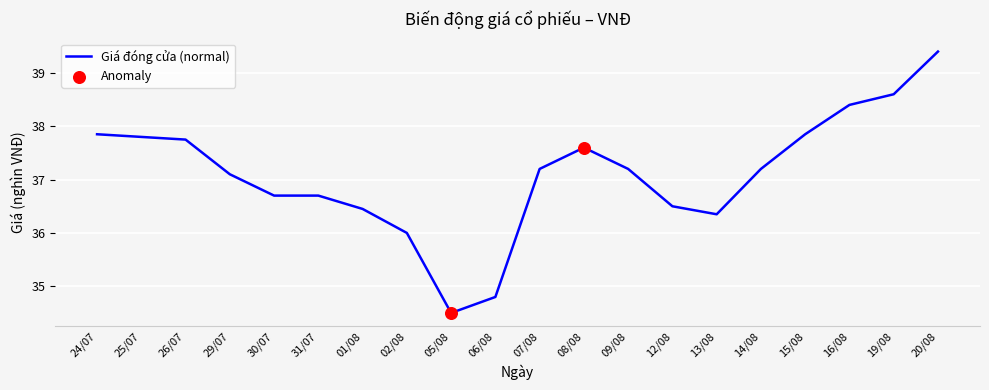

The value at 25/07 is 37.8. True or false?

True